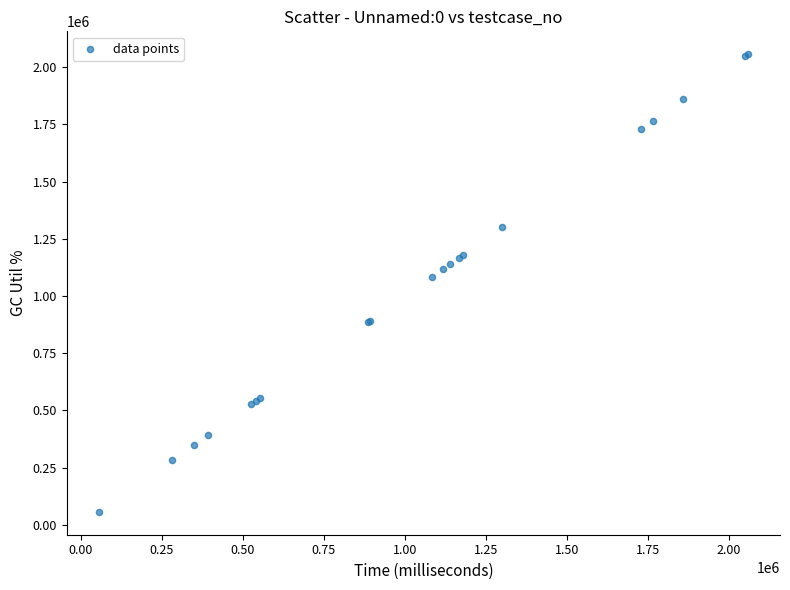

What Y value in the scatter plot is closest to 1056630?

1083671